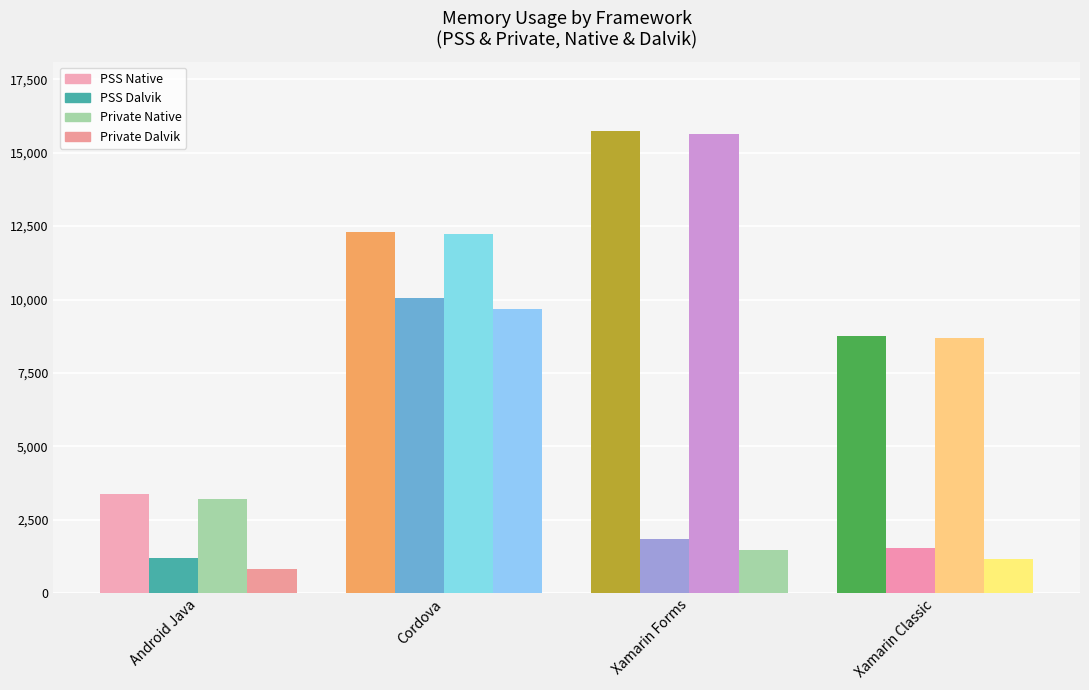

At which label does Private Dalvik reach its peak?

Cordova